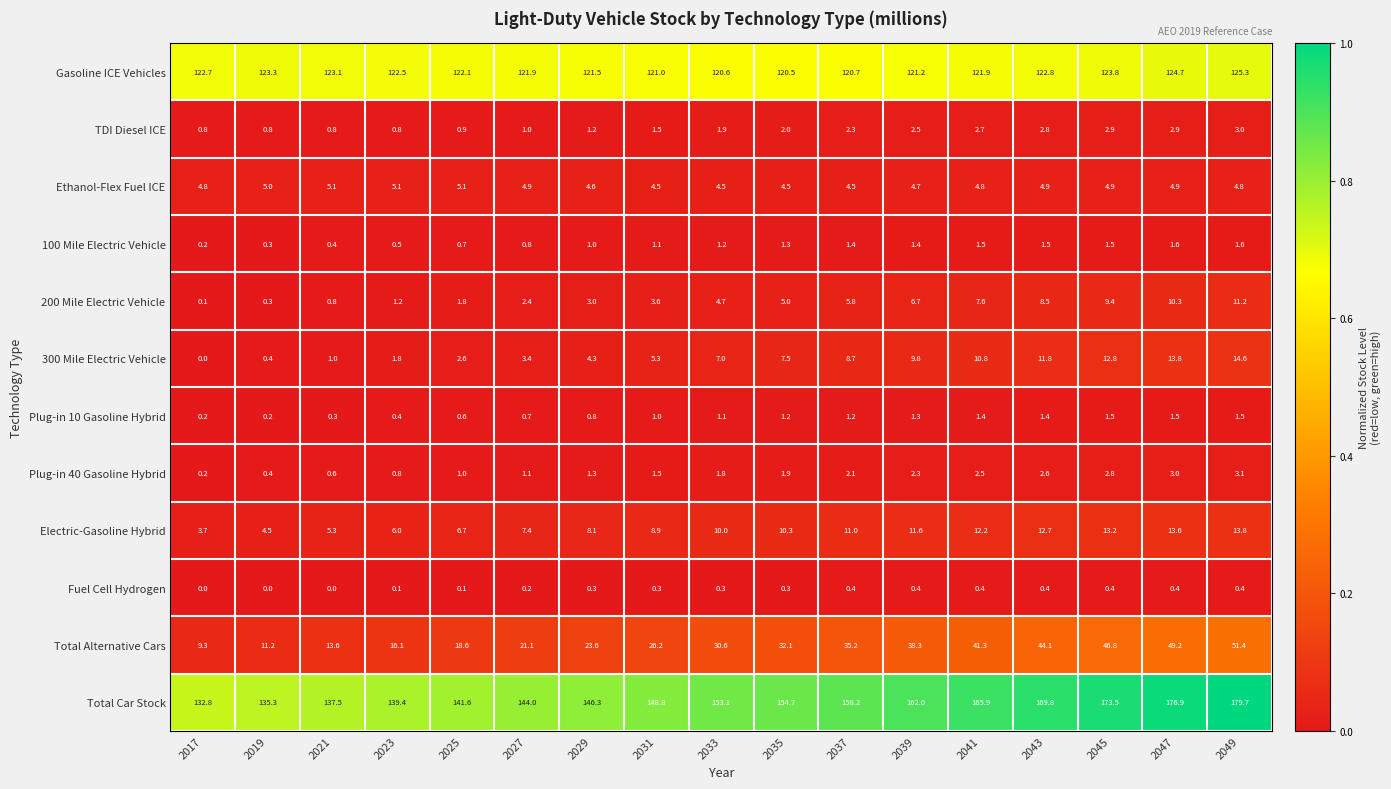

What is the difference between the maximum and minimum values in the Fuel Cell Hydrogen series?

0.4